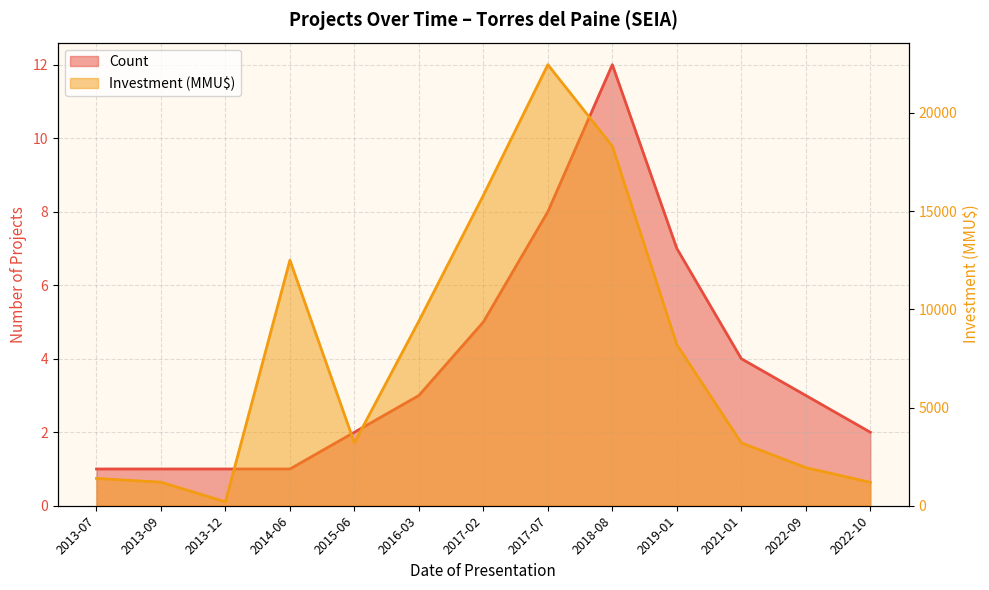

At 2022-10, list the series in order from smallest to largest.

Count, Investment (MMU$)